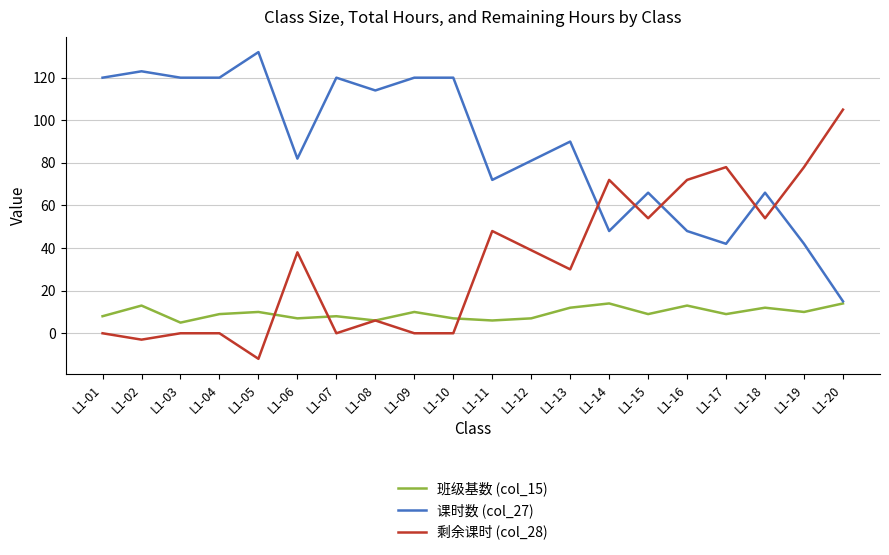

What is the total value across all series at L1-03?

125